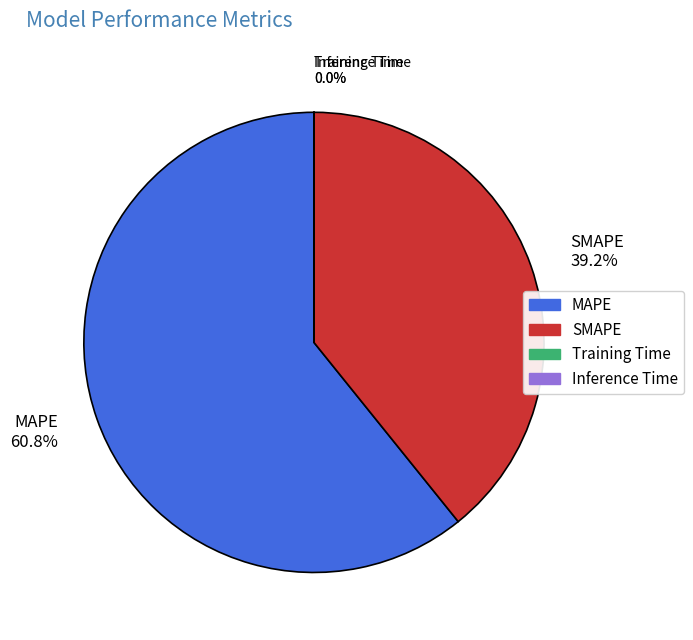

To the nearest percent, what is the average slice percentage?

25%